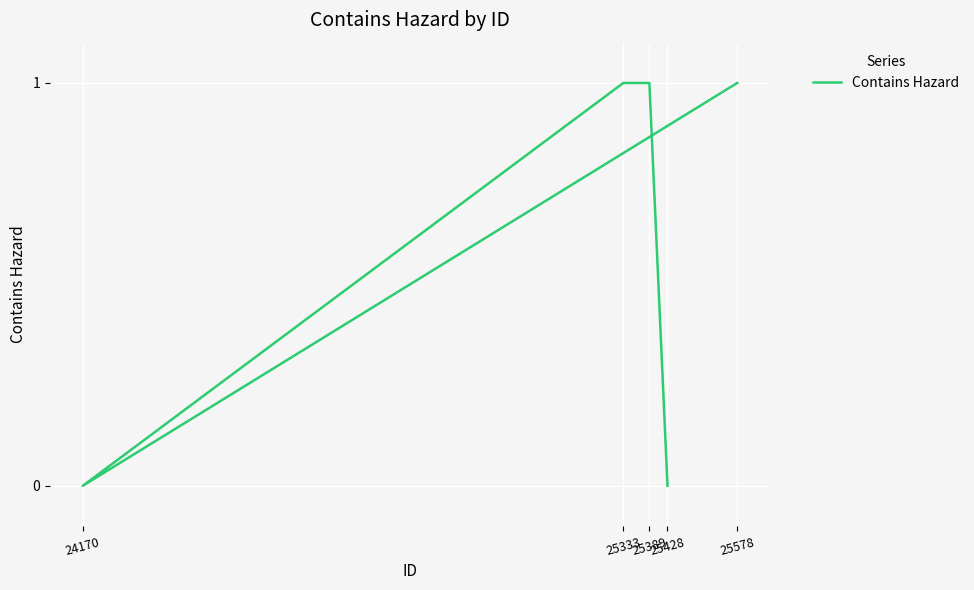

List the labels in order of value, smallest first.

24170, 25428, 25578, 25333, 25389